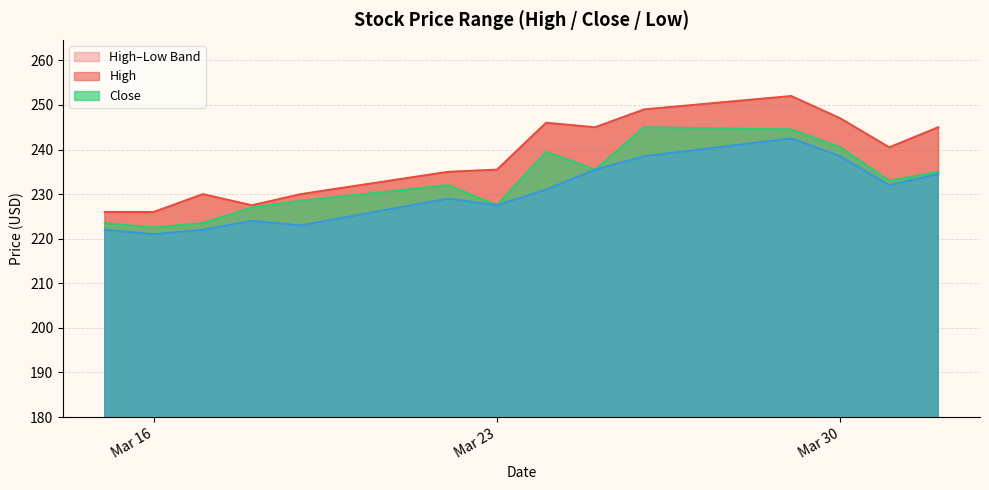

Reading left to right, list all the values displayed in this chart.

High: 226.0	226.0	230.0	227.5	230.0	235.0	235.5	246.0	245.0	249.0	252.0	247.0	240.5	245.0
Close: 223.5	222.5	223.5	227.0	228.5	232.0	227.5	239.5	235.5	245.0	244.5	240.5	233.0	235.0
Low: 222.0	221.0	222.0	224.0	223.0	229.0	227.5	231.0	235.5	238.5	242.5	238.5	232.0	234.5